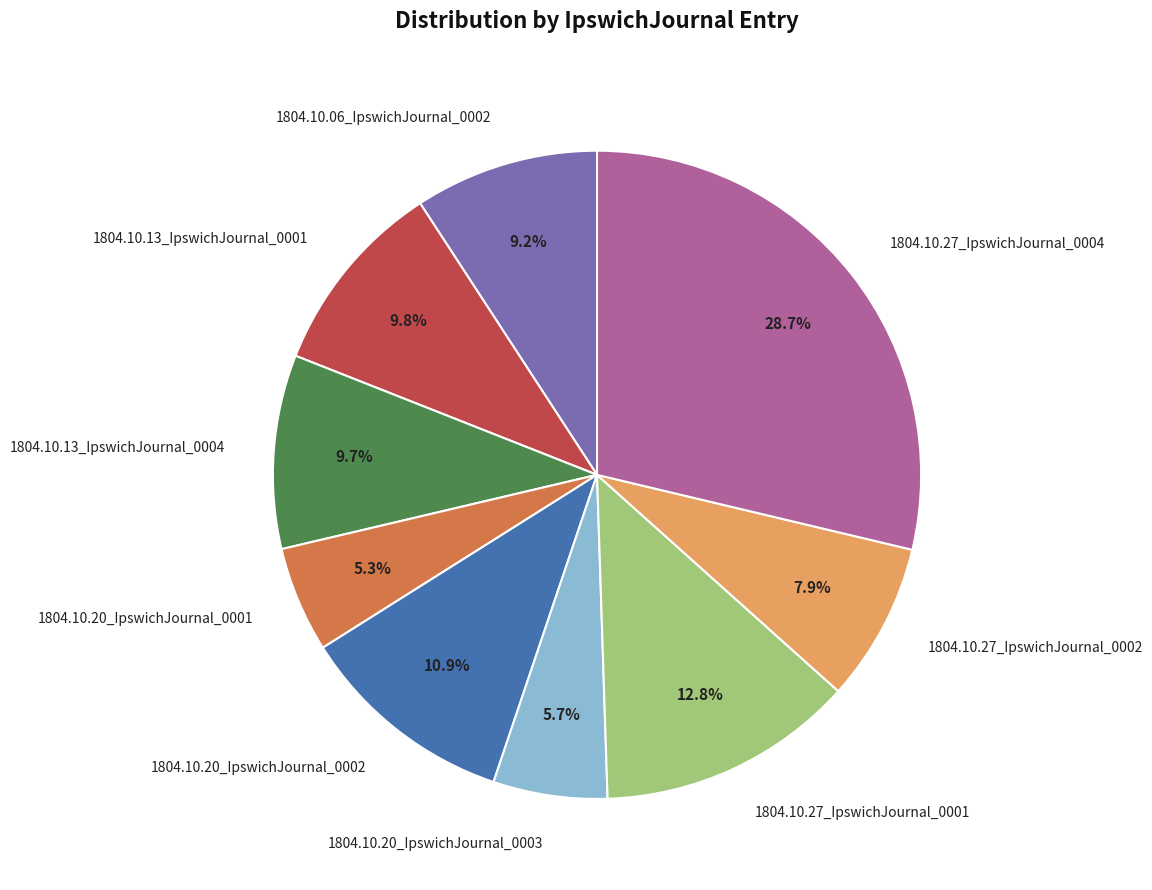

To the nearest percent, what is the average slice percentage?

11%